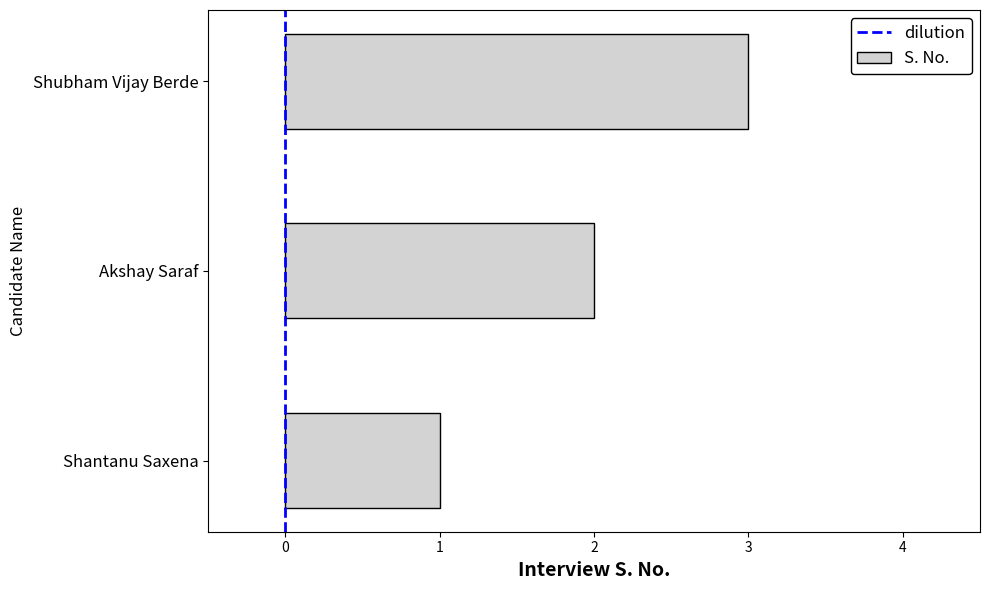

What is the greatest value displayed?

3